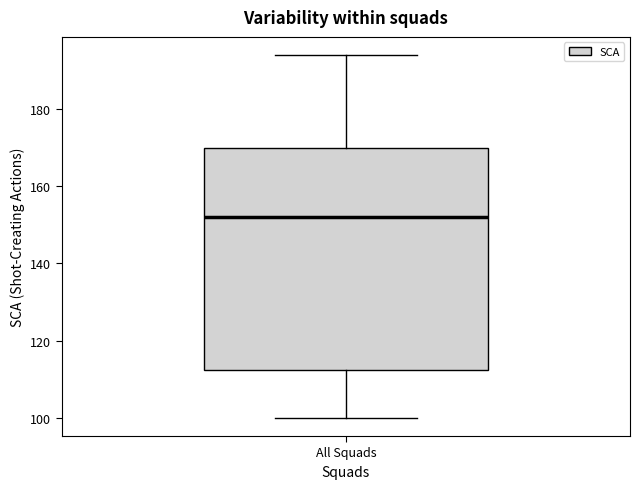

Read this box plot against the y-axis: the position of the median line, the range covered by the box, and the ends of both whiskers. The values are not printed on the chart, so give them approximately, as read against the axis.

median 152, box 112 to 170, whiskers 100 to 194